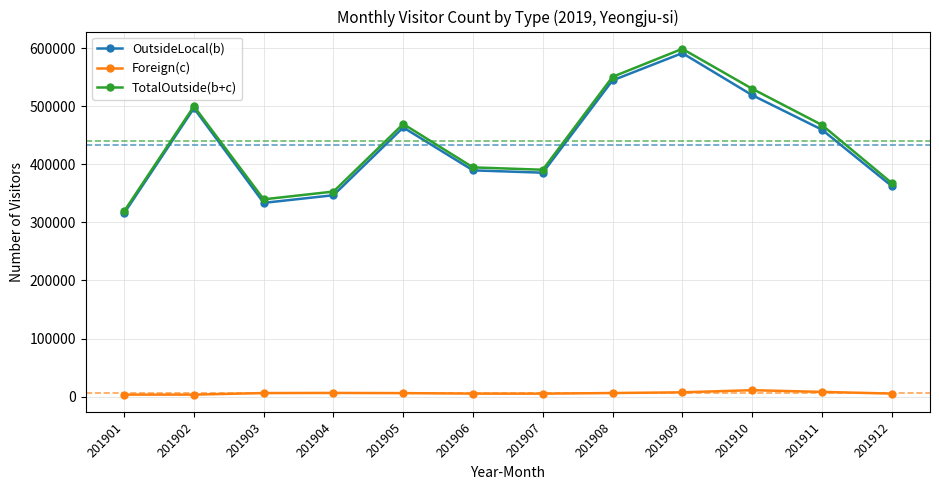

At which category does TotalOutside(b+c) reach its first local peak?

201902